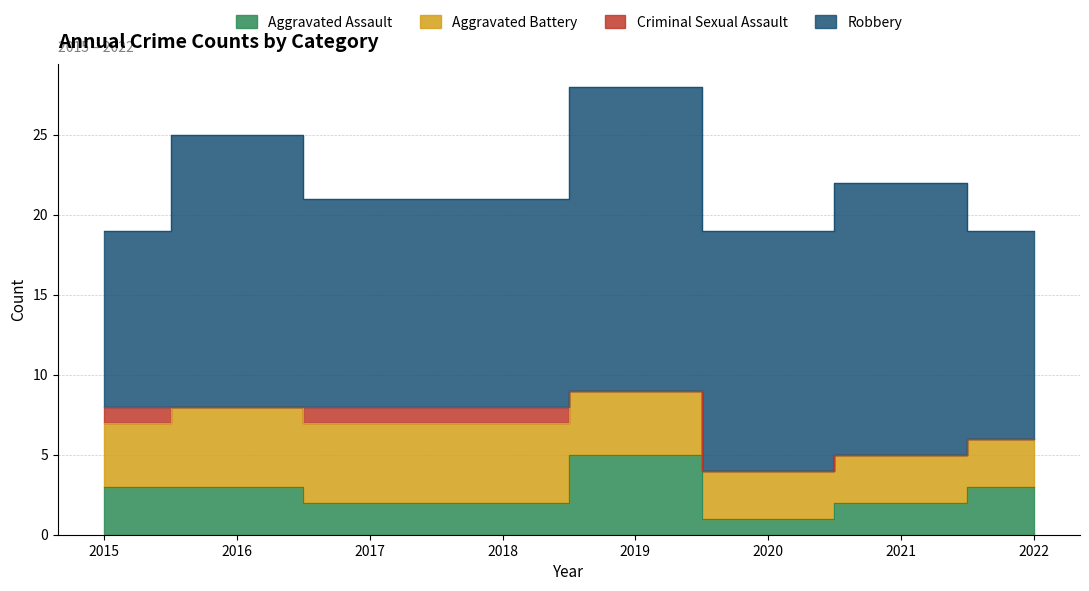

In Aggravated Assault, how many points are higher than both neighbors (excluding endpoints)?

1